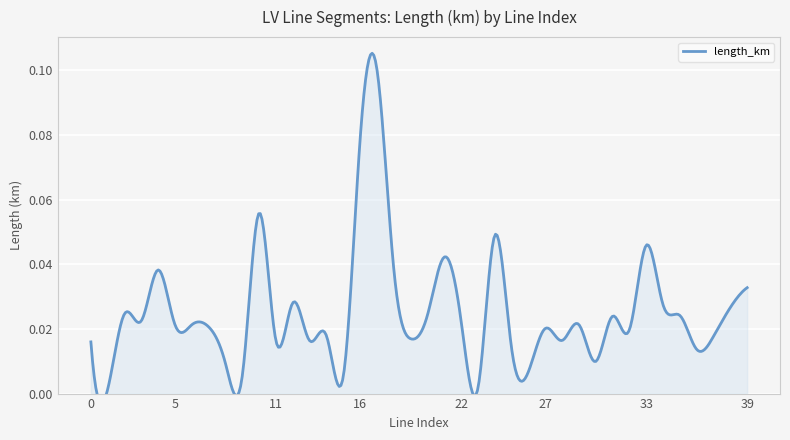

Reading left to right, what are all the values shown in this chart?

0.0	0.0	0.0	0.0	0.0	0.0	0.0	0.0	0.0	0.0	0.1	0.0	0.0	0.0	0.0	0.0	0.1	0.1	0.0	0.0	0.0	0.0	0.0	0.0	0.0	0.0	0.0	0.0	0.0	0.0	0.0	0.0	0.0	0.0	0.0	0.0	0.0	0.0	0.0	0.0